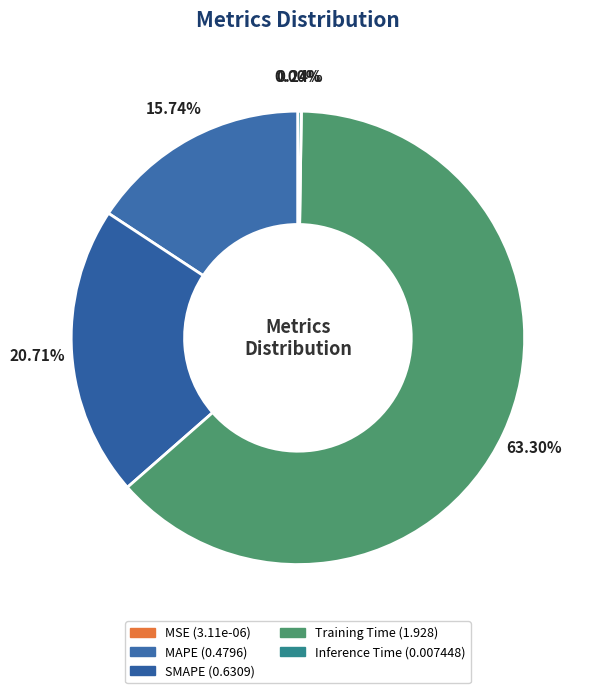

Which slice is the largest?

Training Time